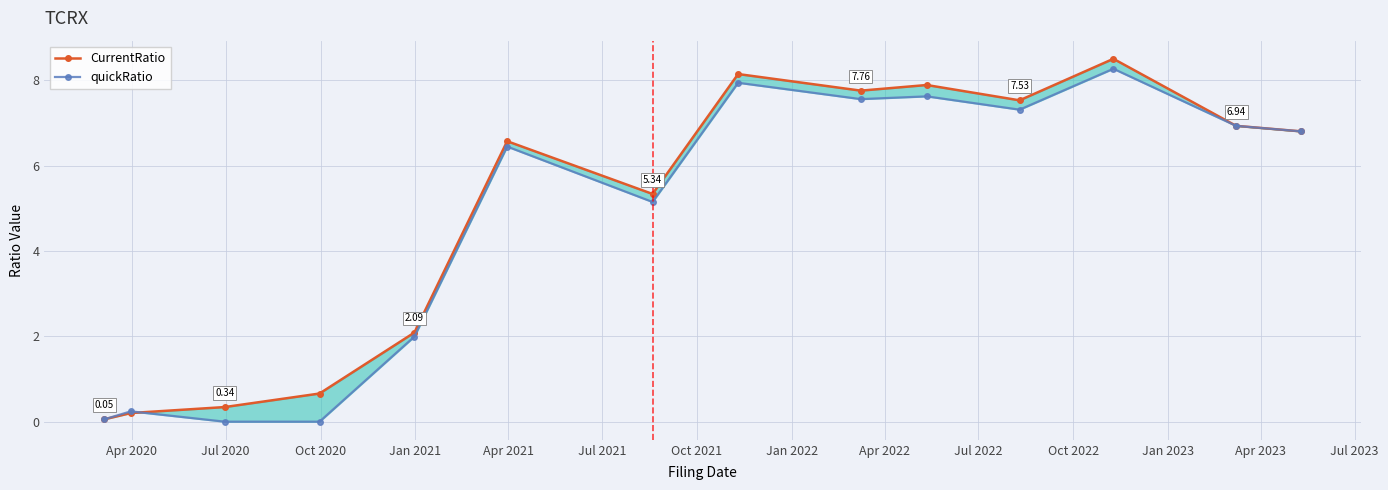

True or false: quickRatio and CurrentRatio intersect in this chart.

True